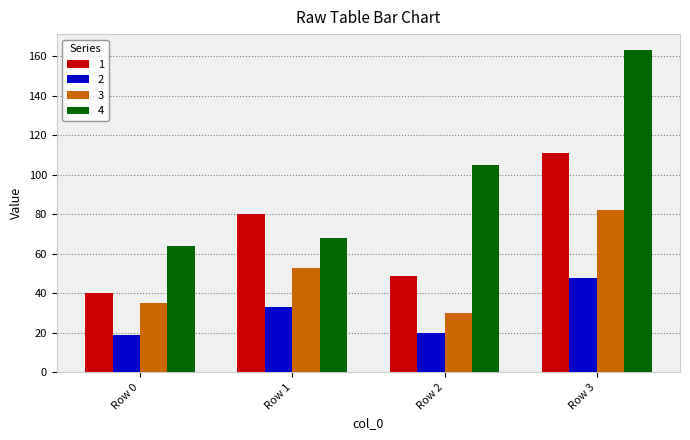

Reading right to left, list all the values displayed in this chart.

1: 111	49	80	40
2: 48	20	33	19
3: 82	30	53	35
4: 163	105	68	64